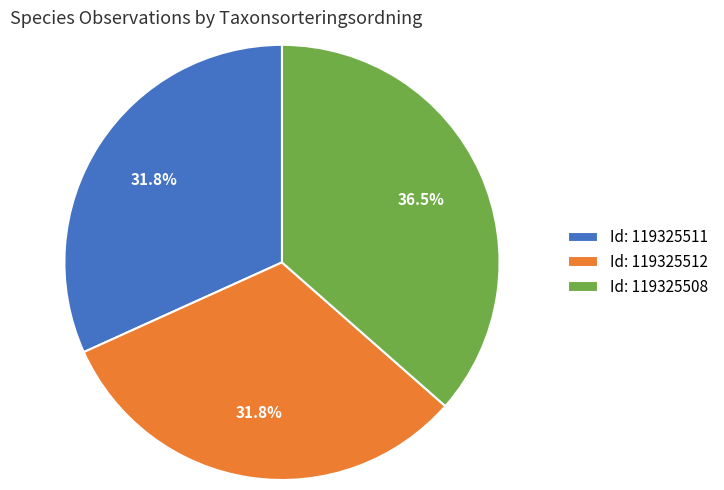

What is the ratio of the value at Id: 119325508 to the value at Id: 119325512?

1.1